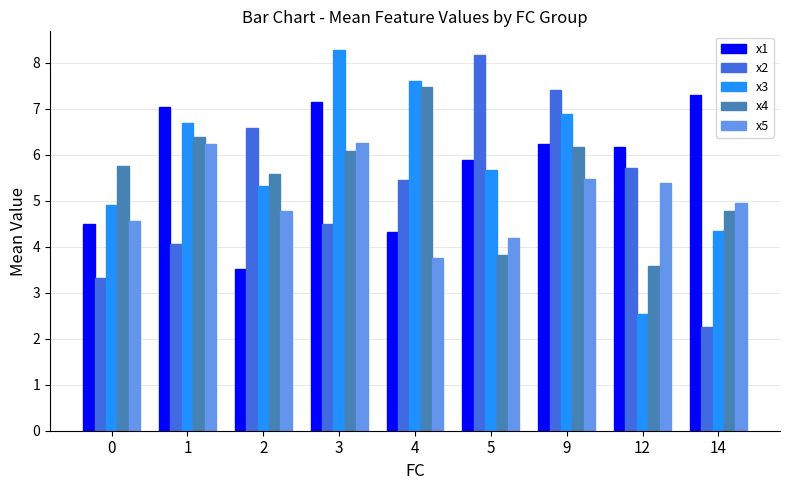

How many distinct data groups are displayed?

5